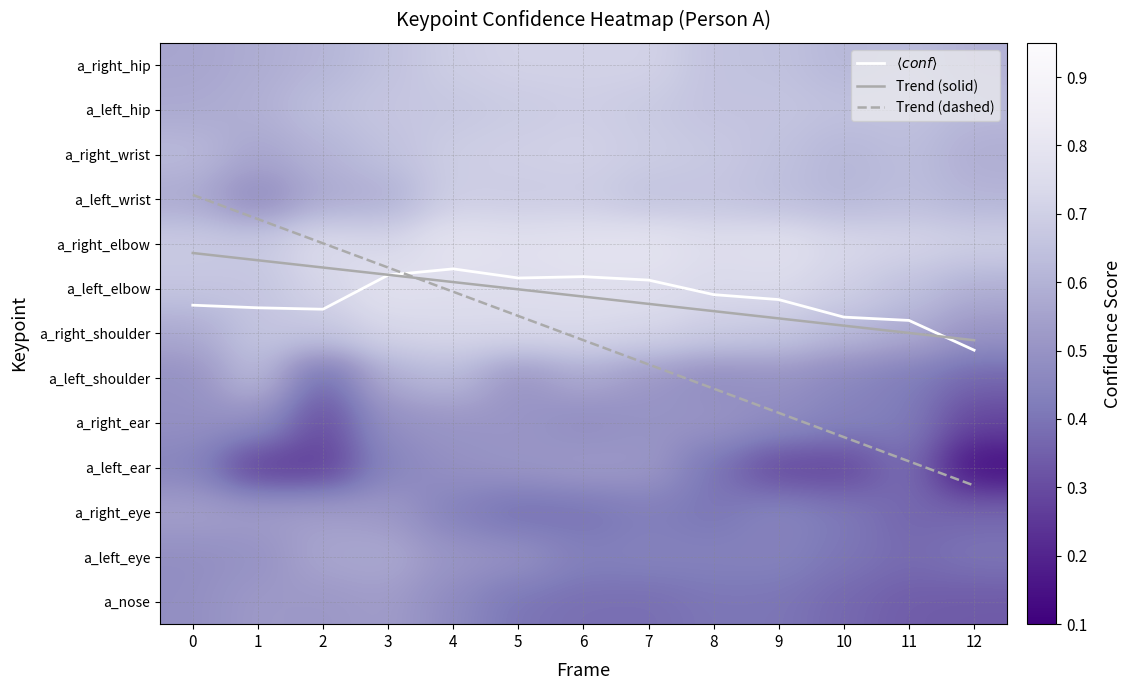

What value does the a_left_shoulder series have at 6?

0.6